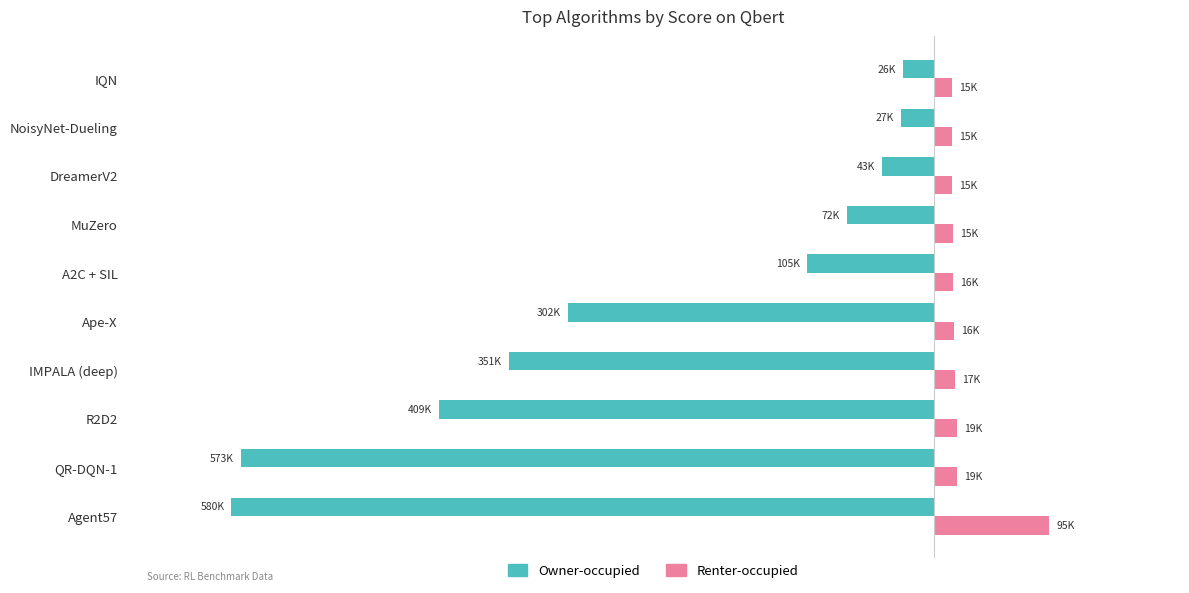

What are all the series names shown in the legend?

Owner-occupied, Renter-occupied